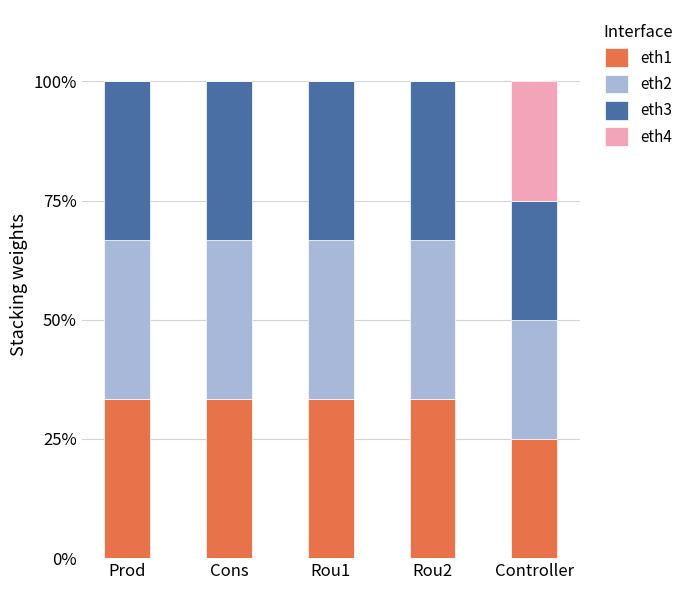

What is the highest value of the eth1 series?

33.3